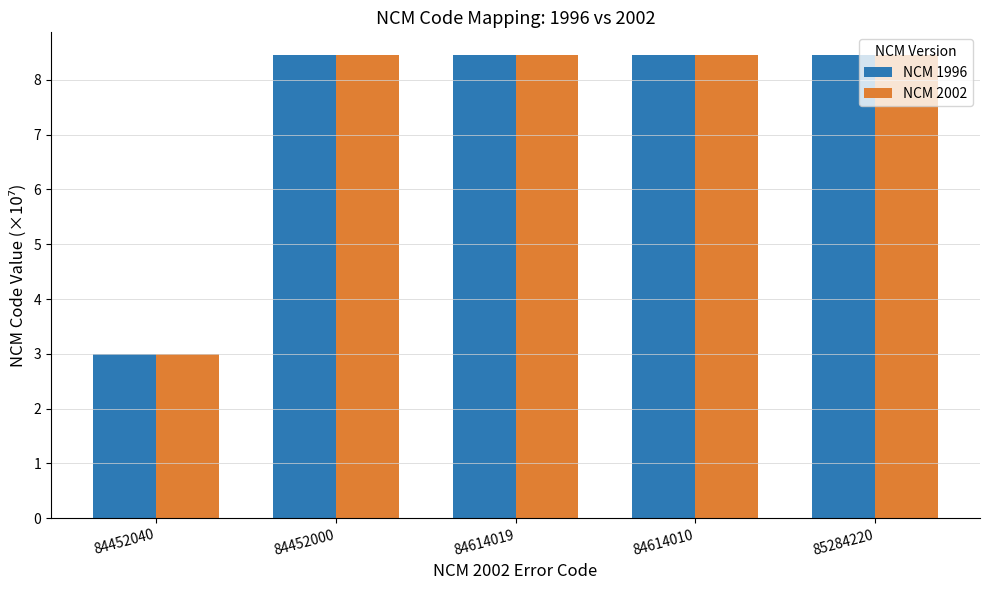

At which label is NCM 2002 closest to 5?

84452040